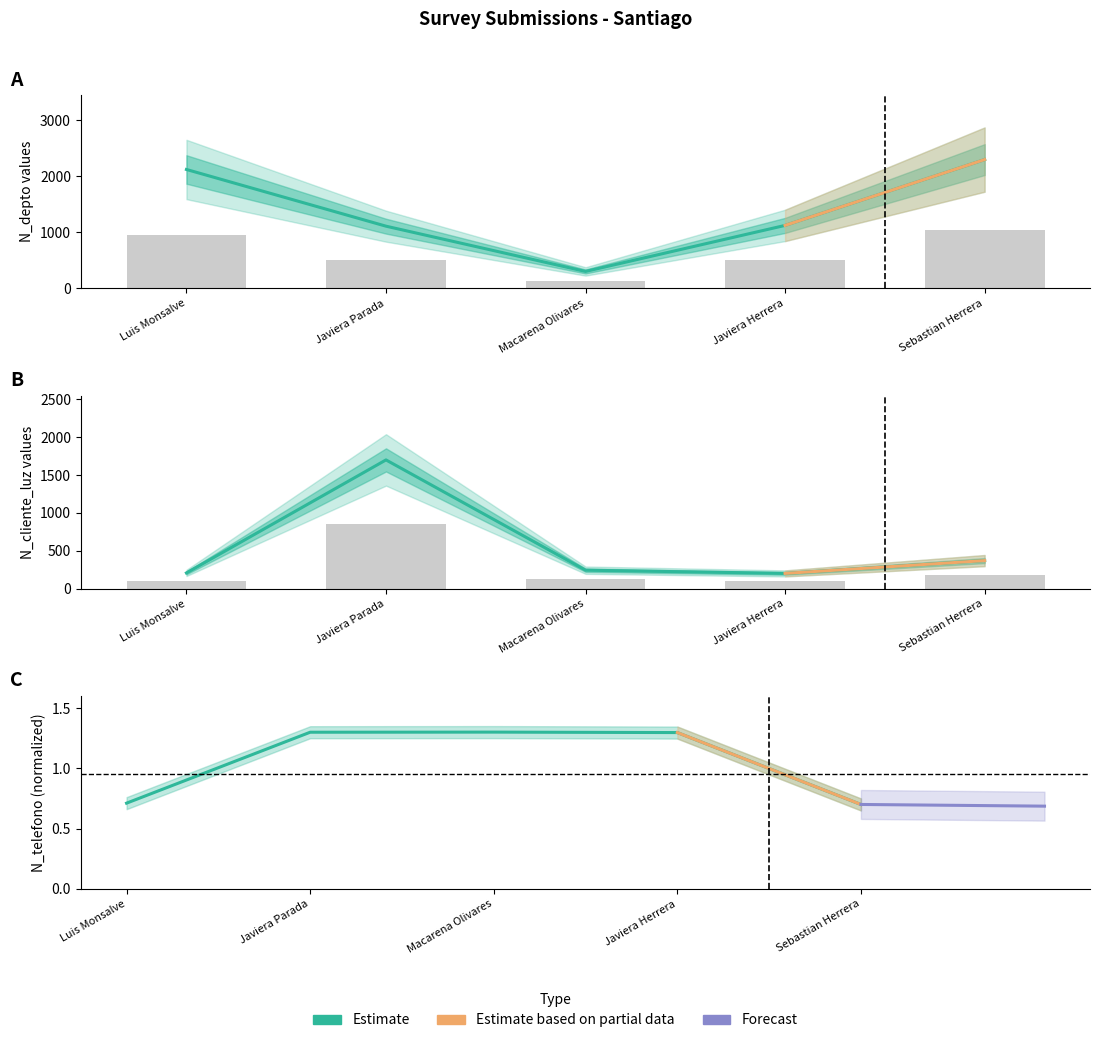

What is the spread (max minus min) of values at Sebastian Herrera?

2299.3